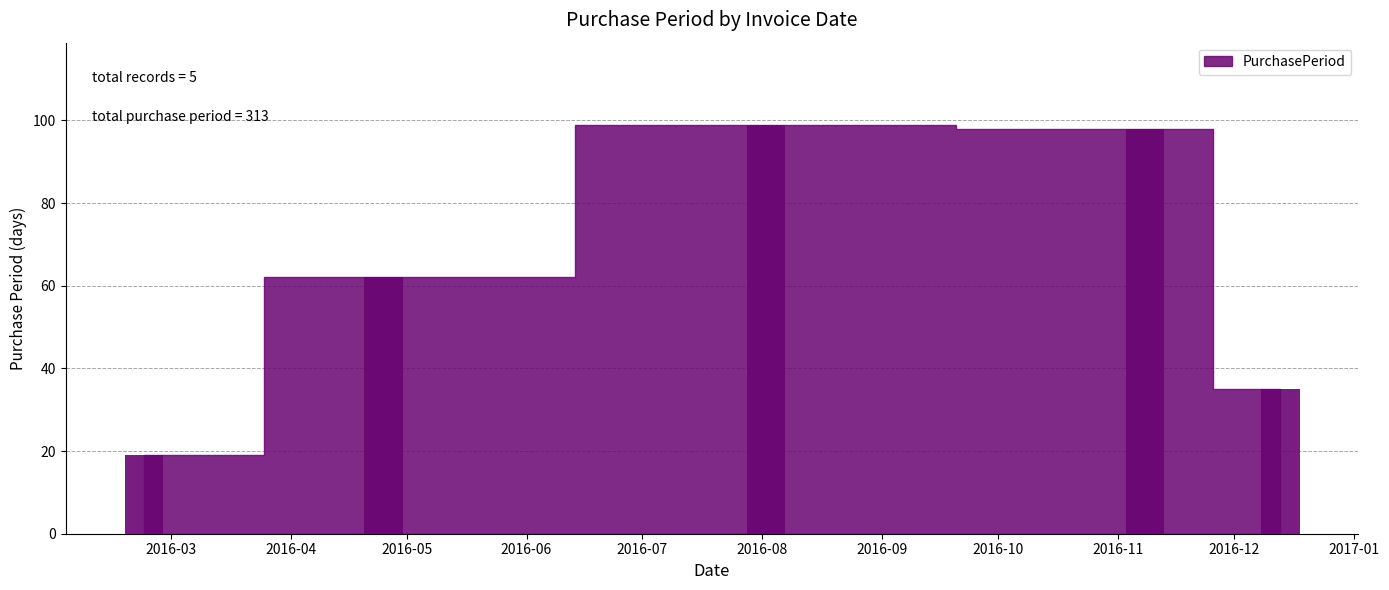

Reading right to left, what are all the values shown in this chart?

35	98	99	62	19